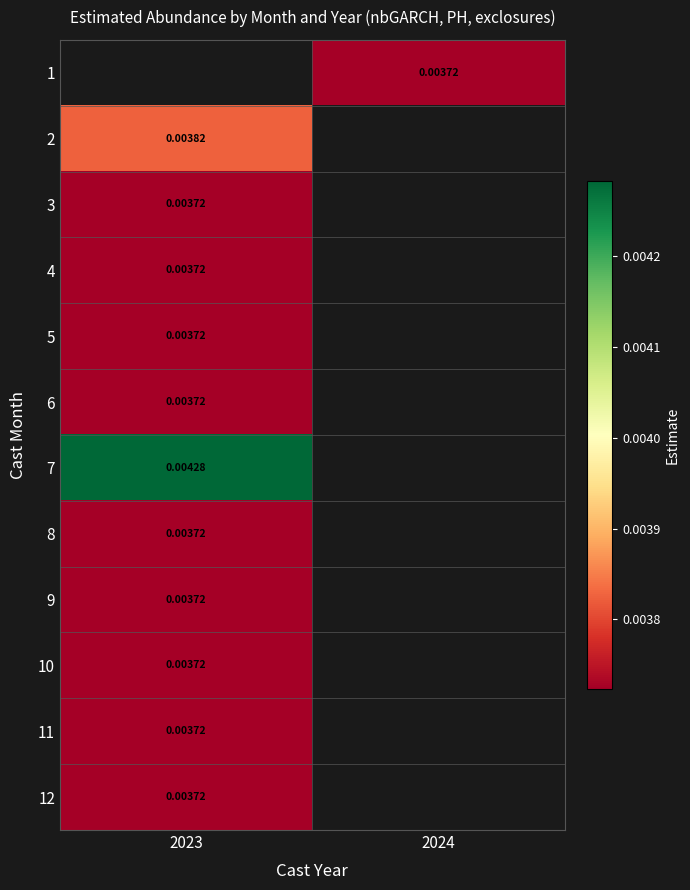

How many values in 6 are above zero?

1